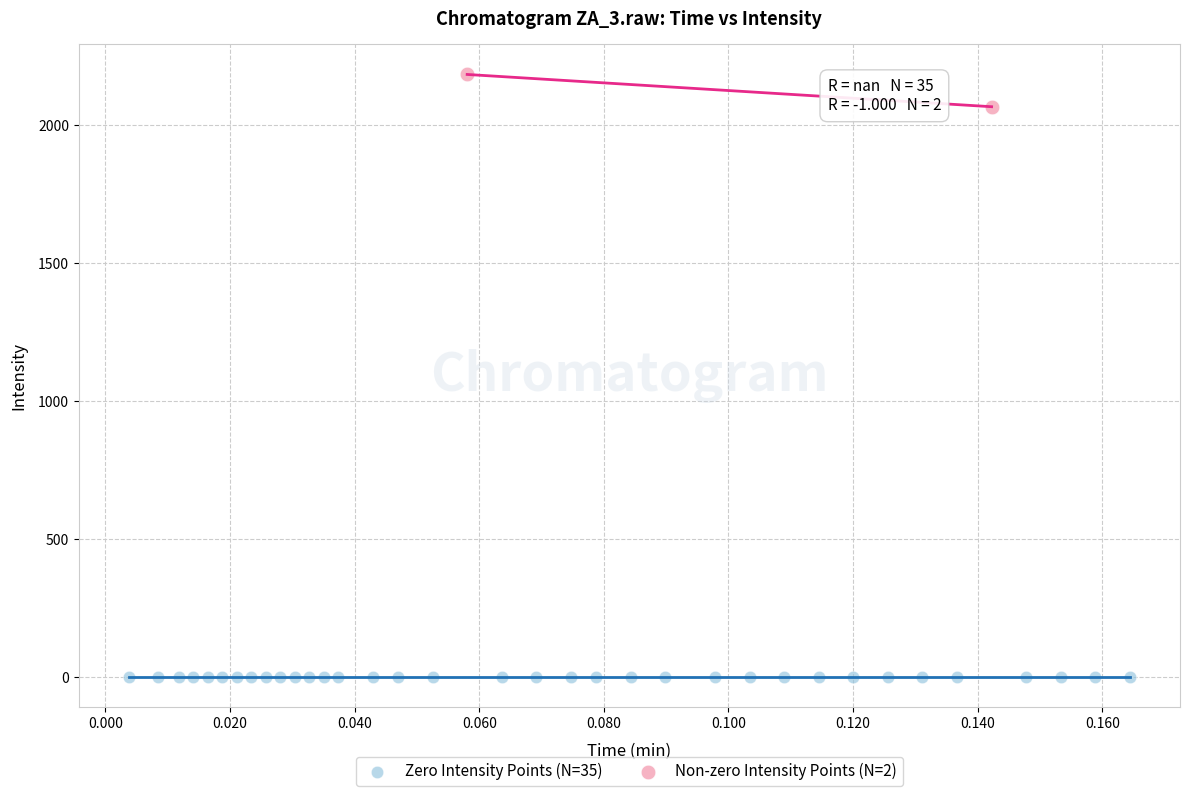

Which series contains the highest Y value?

Non-zero Intensity Points (N=2)